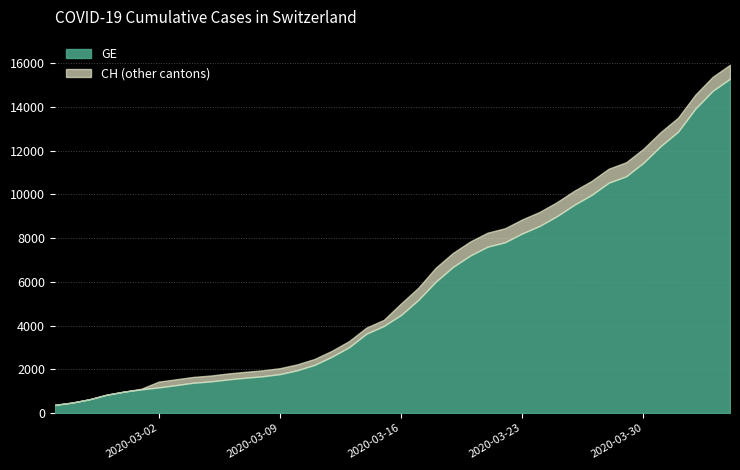

Does the chart display data point markers on the line(s)?

No